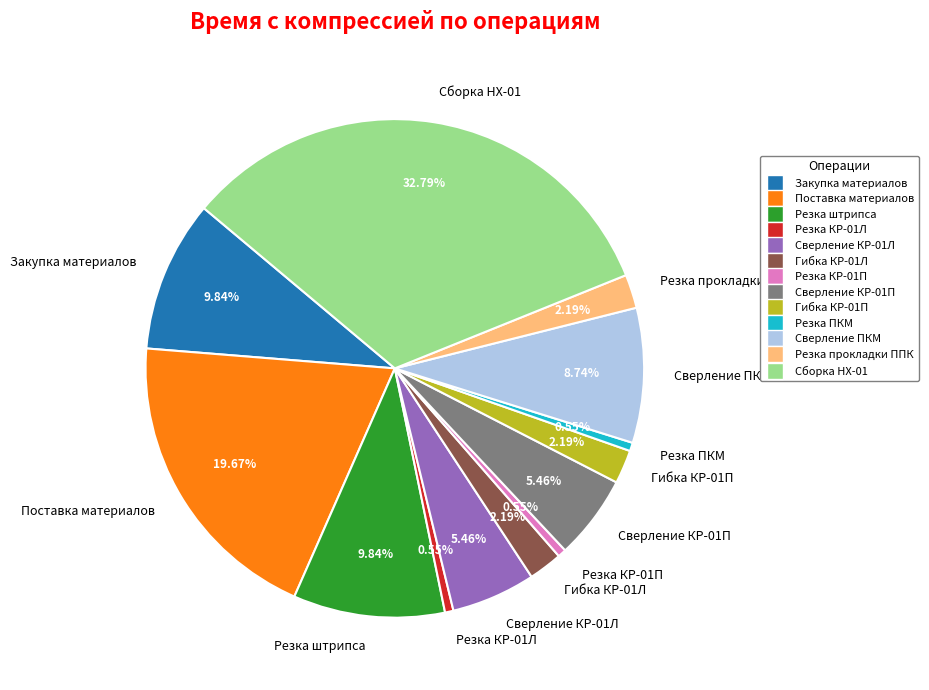

To the nearest percent, what portion does Резка ПКМ represent?

1%